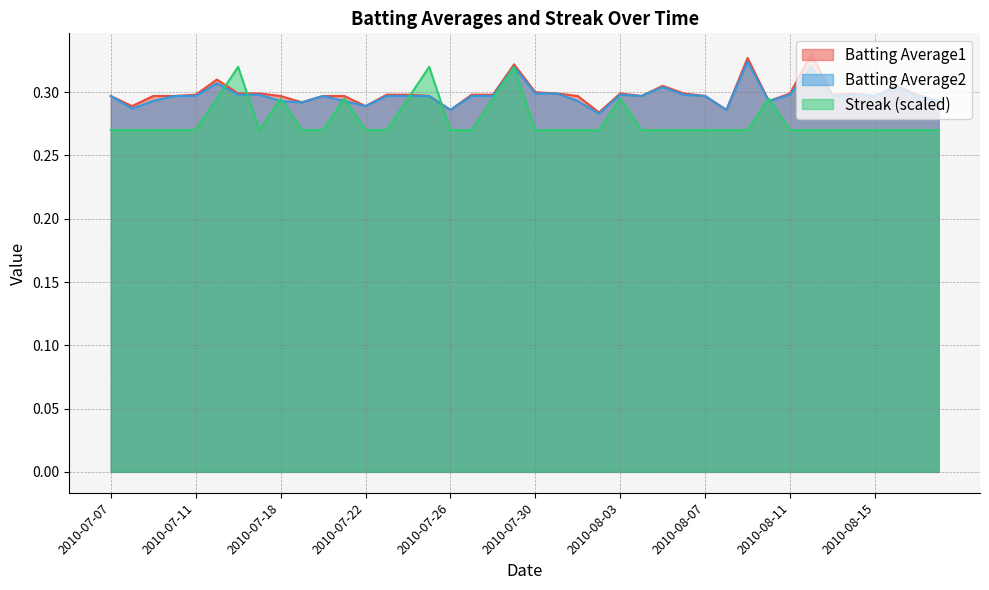

True or false: Batting Average2 has a value of 0.2 at 2010-07-19.

False